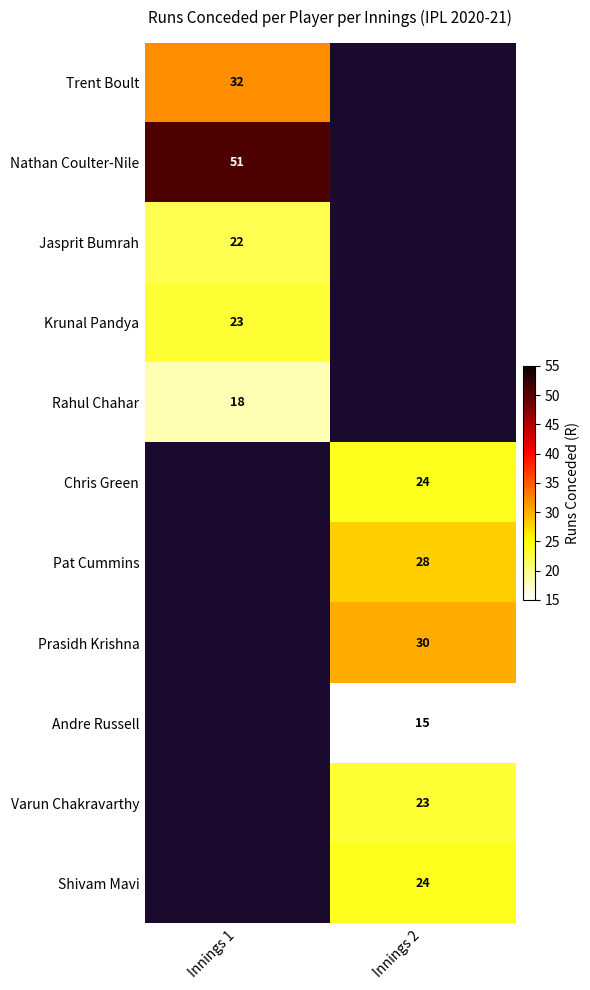

The Prasidh Krishna series shows 10 at Innings 2. True or false?

False